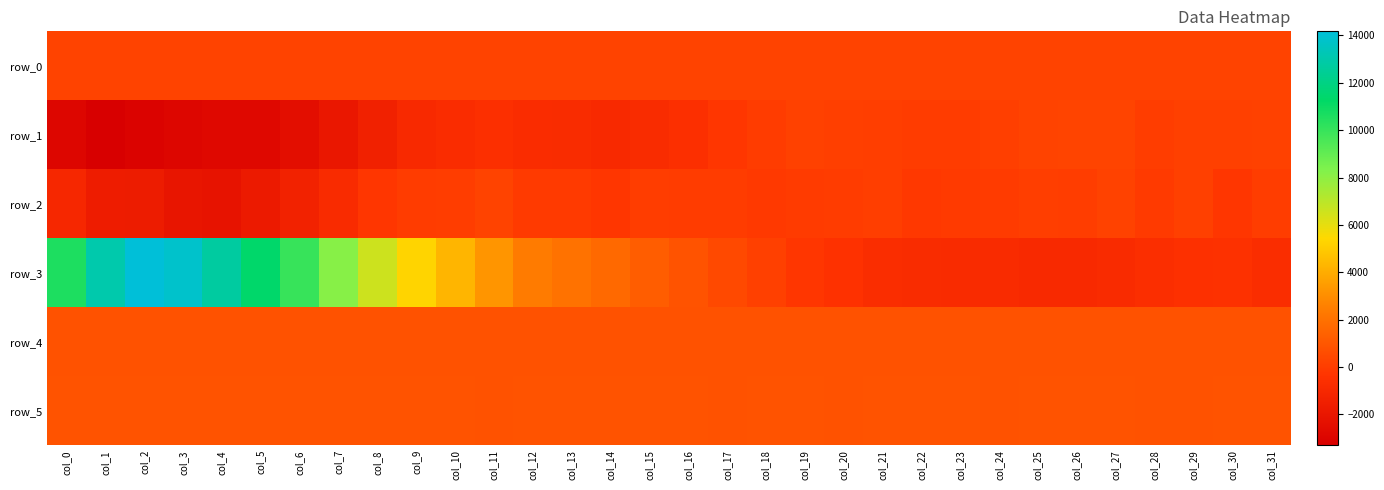

At which category is the sum across all series the highest?

col_2